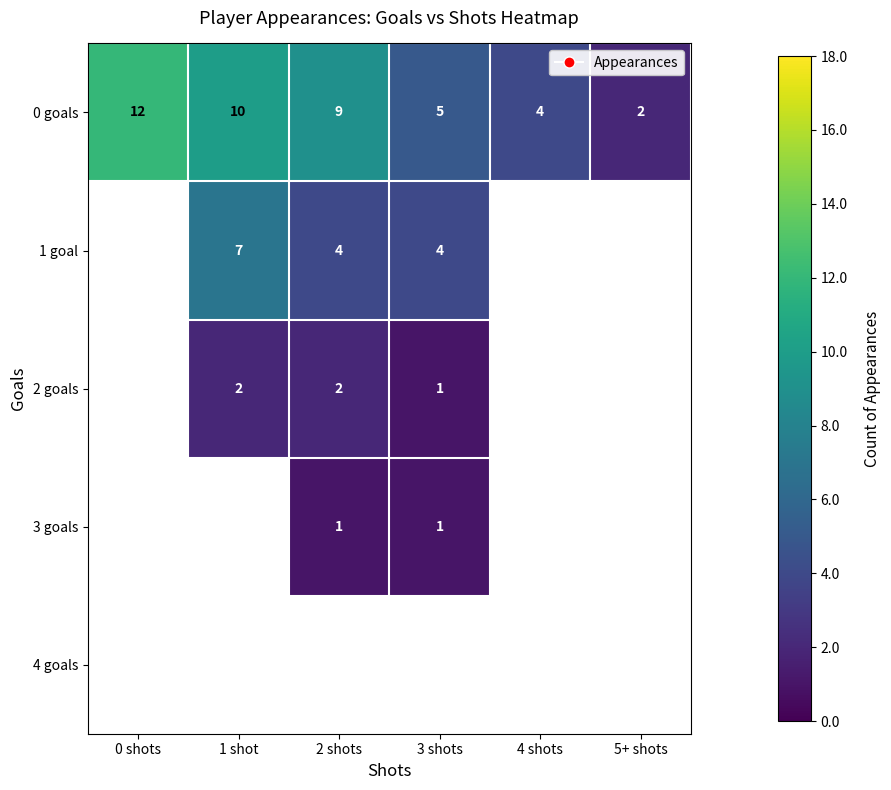

What is the greatest value displayed?

12.0